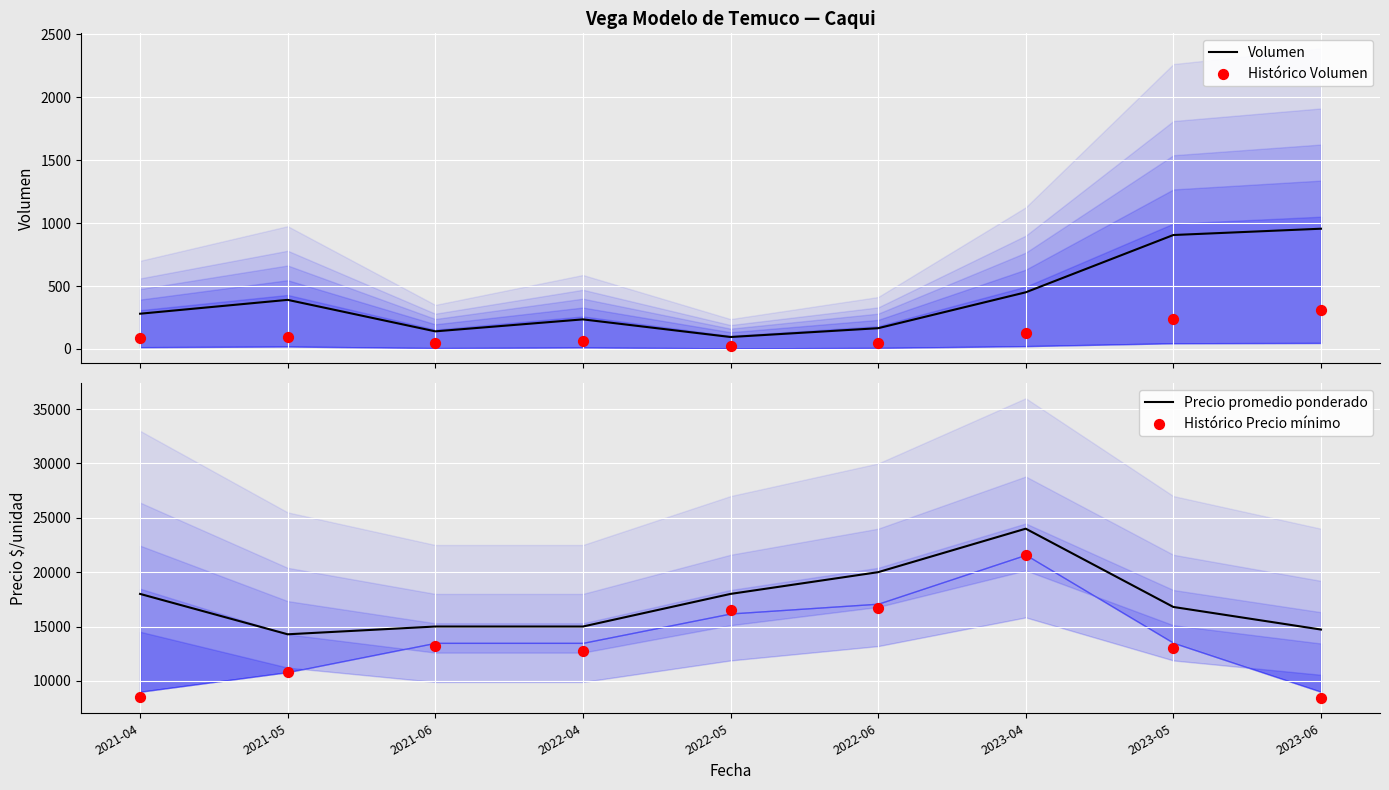

At which category is the sum across all series the highest?

2023-04